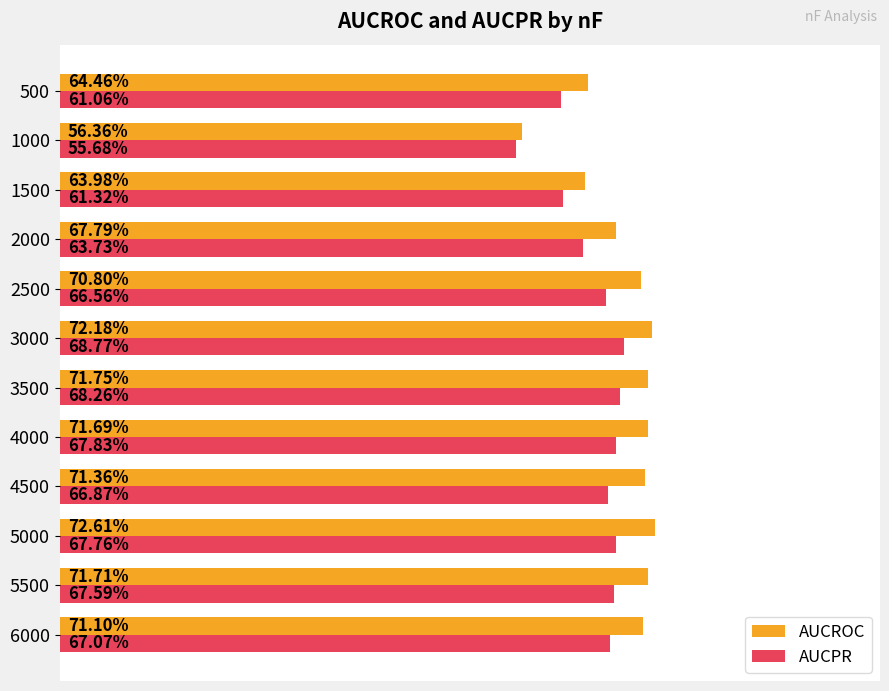

Which series has the widest spread of values?

AUCROC